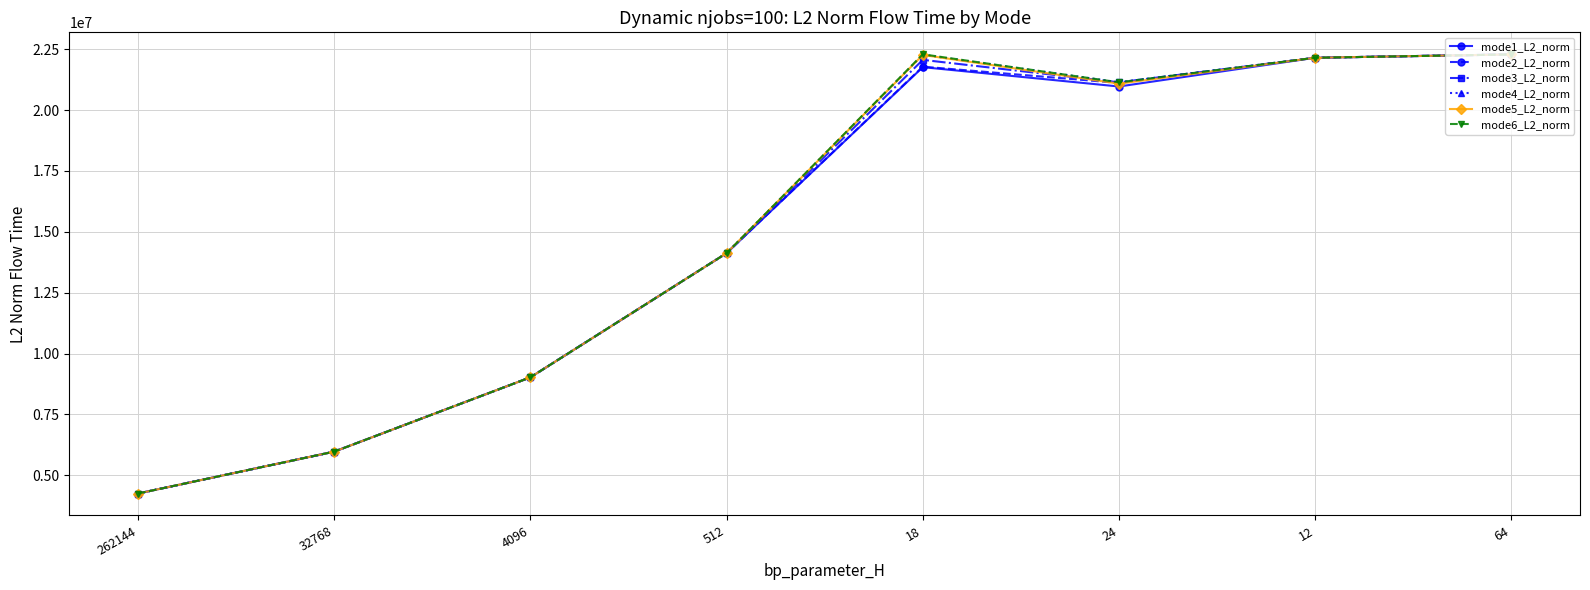

Count the number of categories in the chart.

8